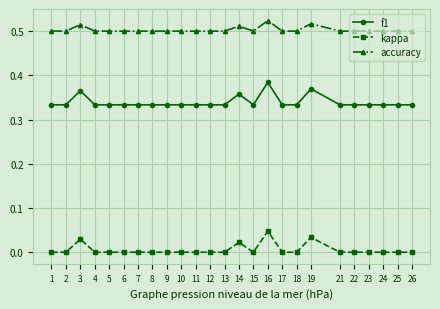

List the series in order of their peak value, lowest first.

kappa, f1, accuracy